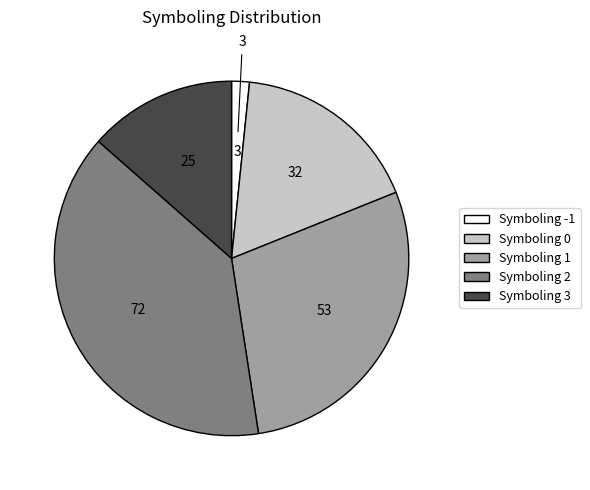

Approximately how many times larger is the value at Symboling 3 compared to Symboling 0?

0.8